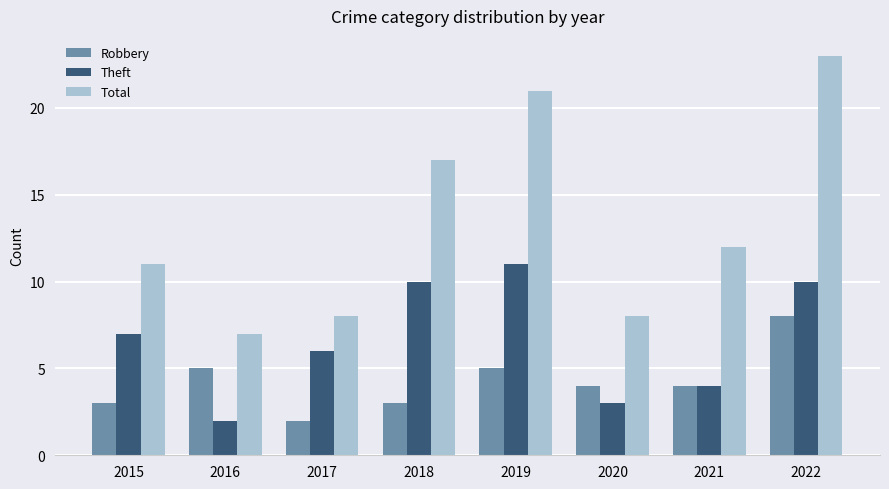

The Total series shows 23 at 2022. True or false?

True